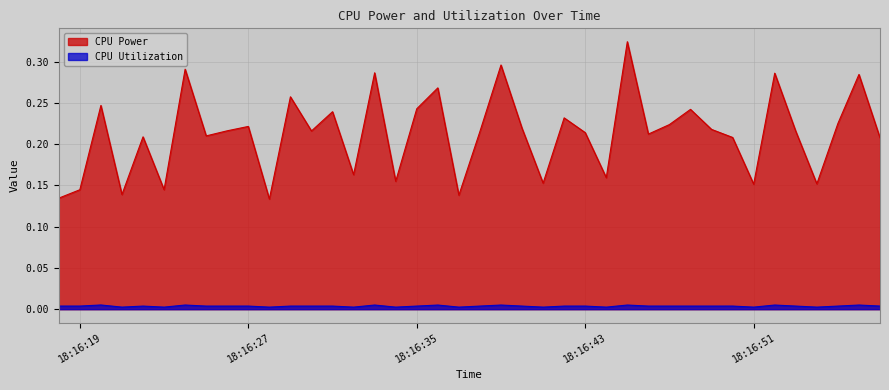

How many CPU Power values are between 0 and 1?

40